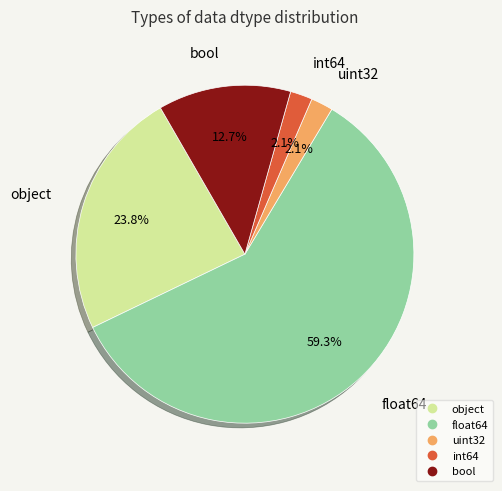

Which category has the biggest portion of the pie?

float64